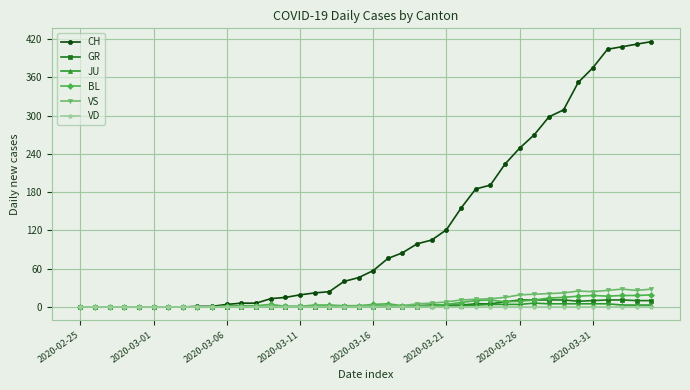

Which series has the widest spread of values?

CH